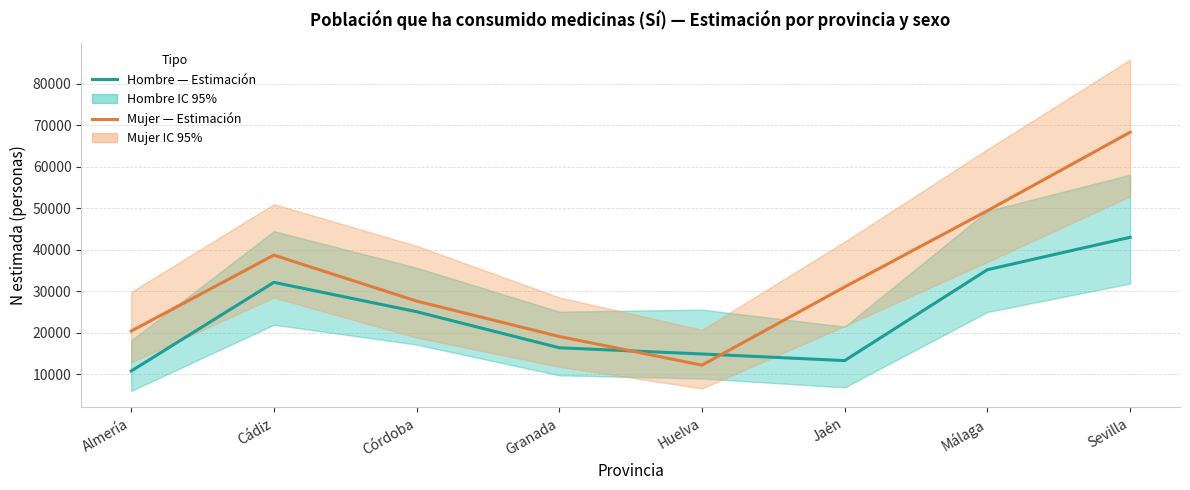

Reading left to right, what are all the values shown in this chart?

Hombre — Estimación: Almería=10745	Cádiz=32146	Córdoba=25062	Granada=16362	Huelva=14864	Jaén=13268	Málaga=35190	Sevilla=43011
Mujer — Estimación: Almería=20385	Cádiz=38709	Córdoba=27621	Granada=19081	Huelva=12171	Jaén=31031	Málaga=49420	Sevilla=68345